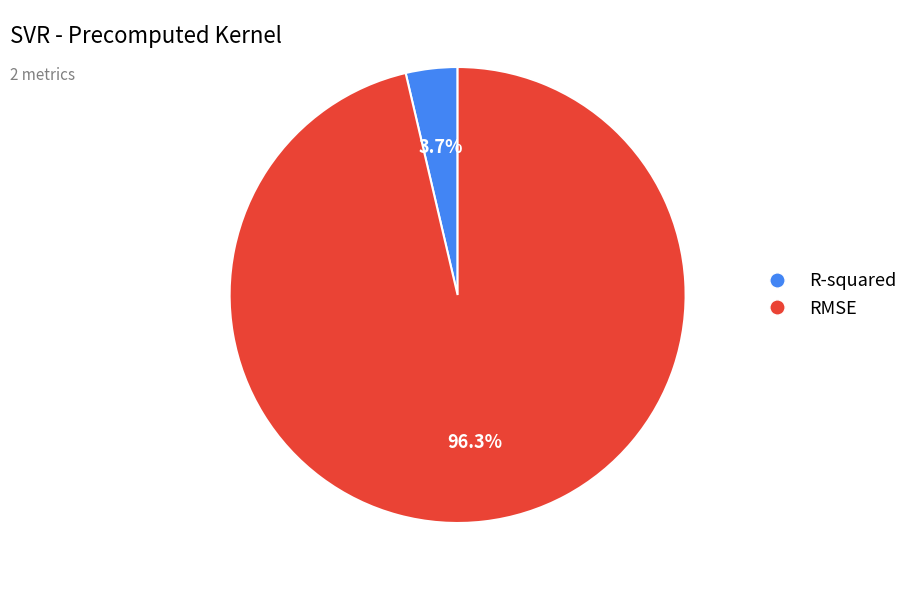

Is there a majority slice in this chart?

Yes